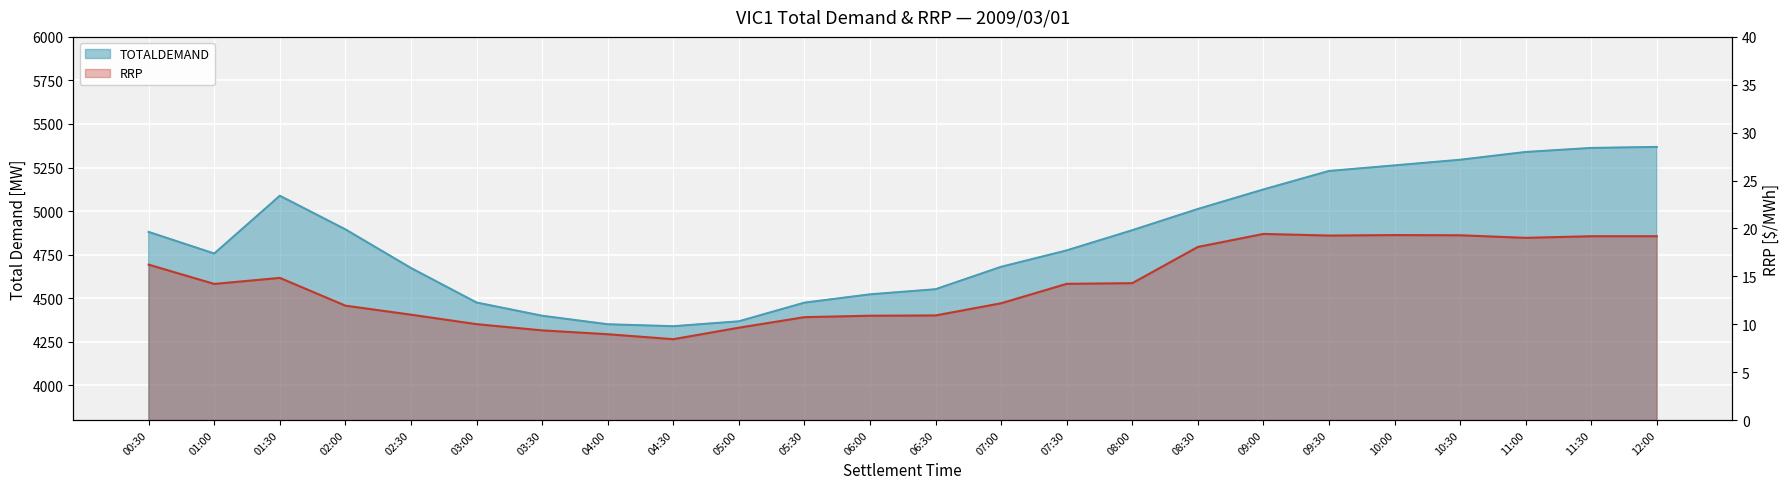

Which series changed the most between 03:00 and 08:00?

TOTALDEMAND